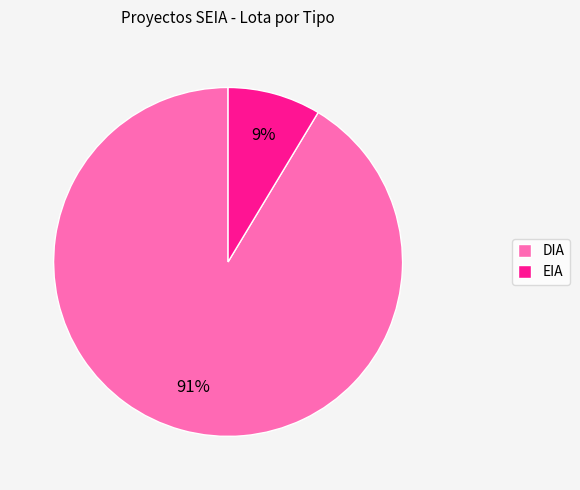

Which has a higher value, DIA or EIA?

DIA